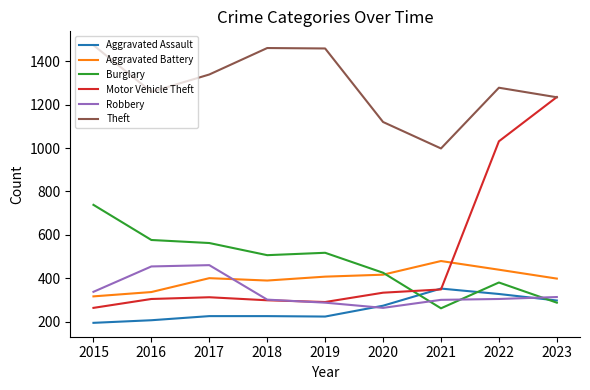

What is the difference between the Aggravated Battery values at 2015 and 2023?

82